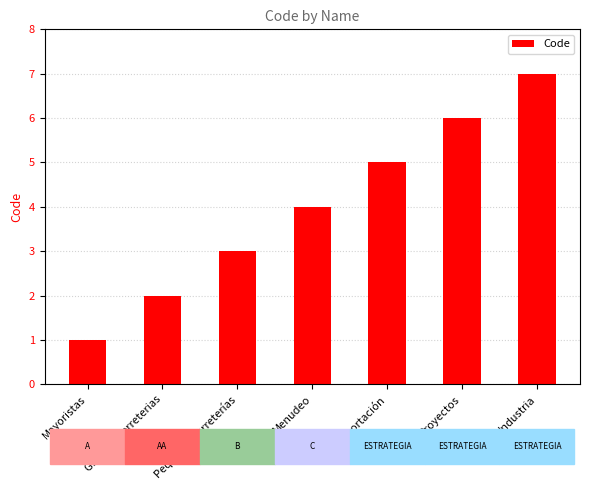

Reading left to right, list all the values displayed in this chart.

Mayoristas=1	Grandes Ferreterias=2	Pequeñas Ferreterías=3	Menudeo=4	Exportación=5	Proyectos=6	Industria=7